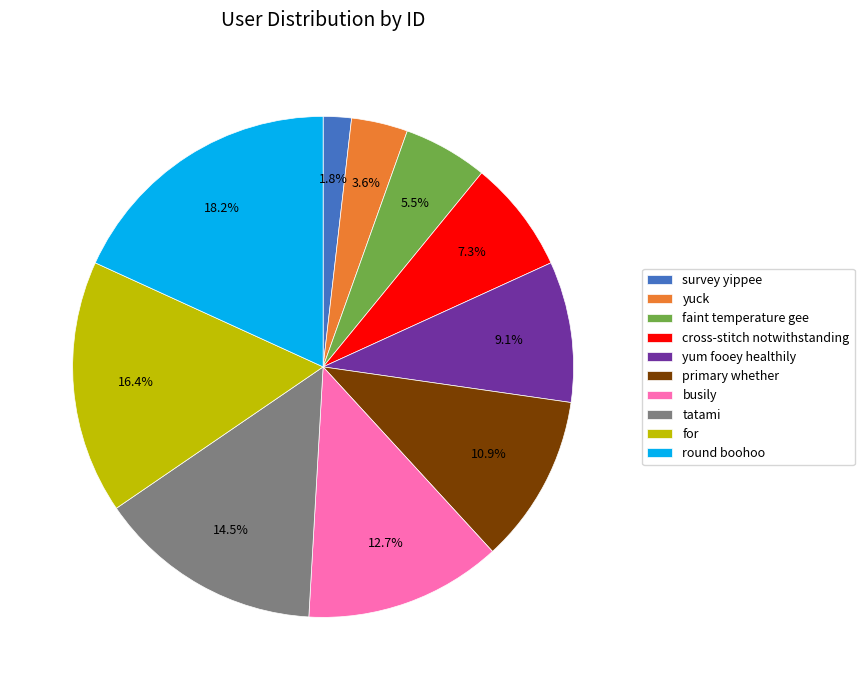

Does primary whether account for over 50% of the chart?

No